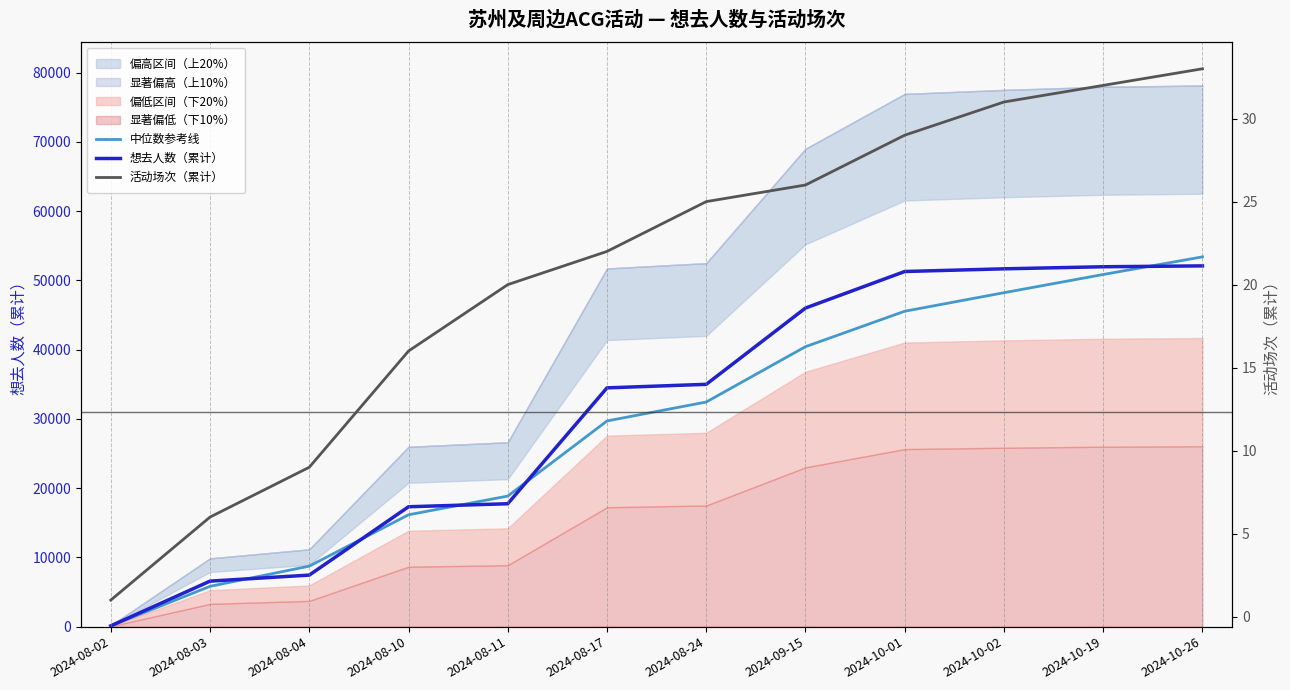

Does the chart display data point markers on the line(s)?

No